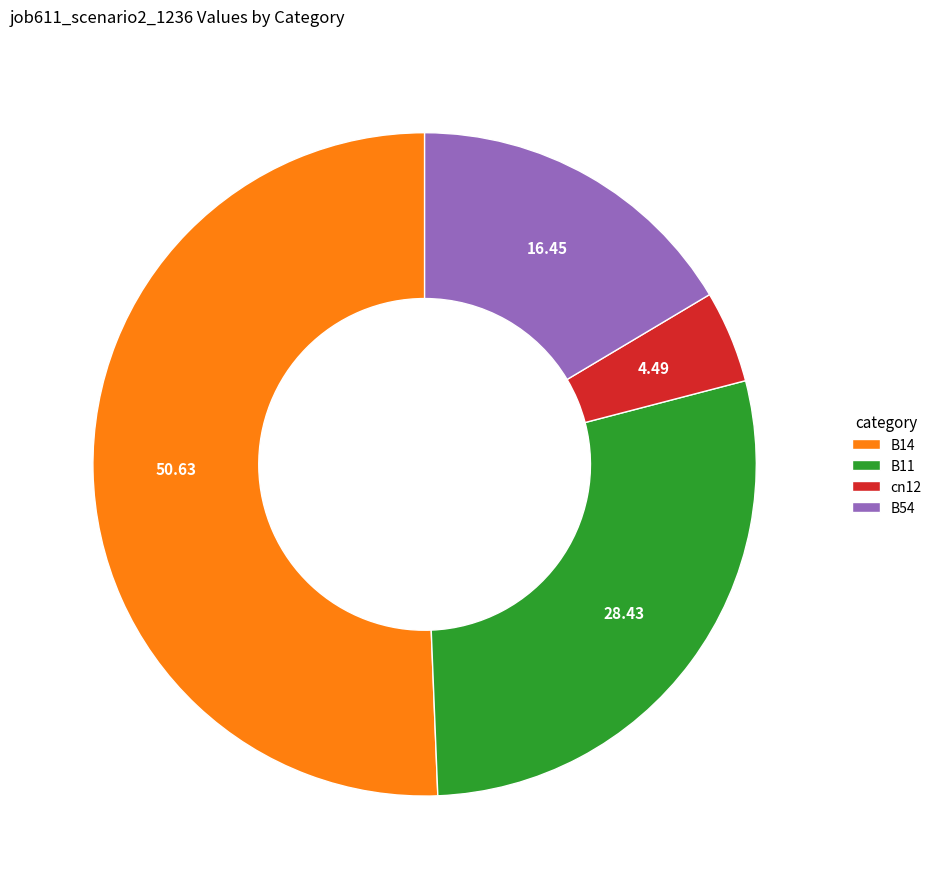

How many segments does this pie chart have?

4